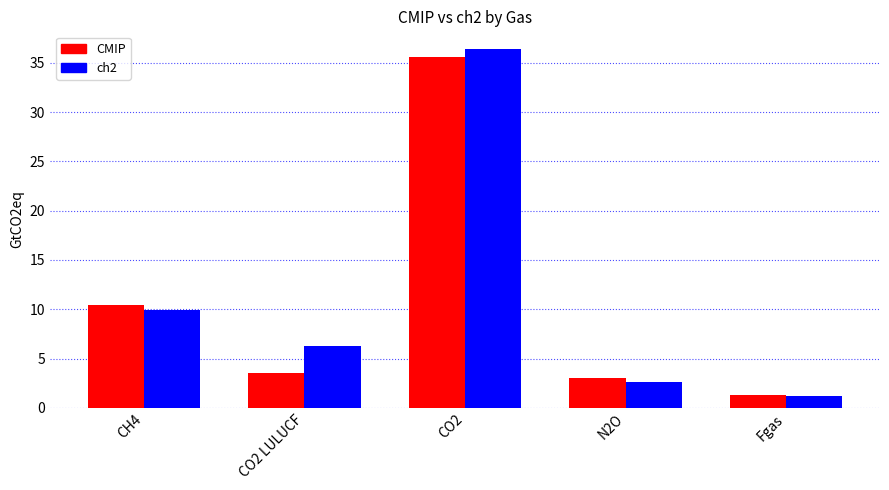

What is the label of the 1st bar from the right?

Fgas